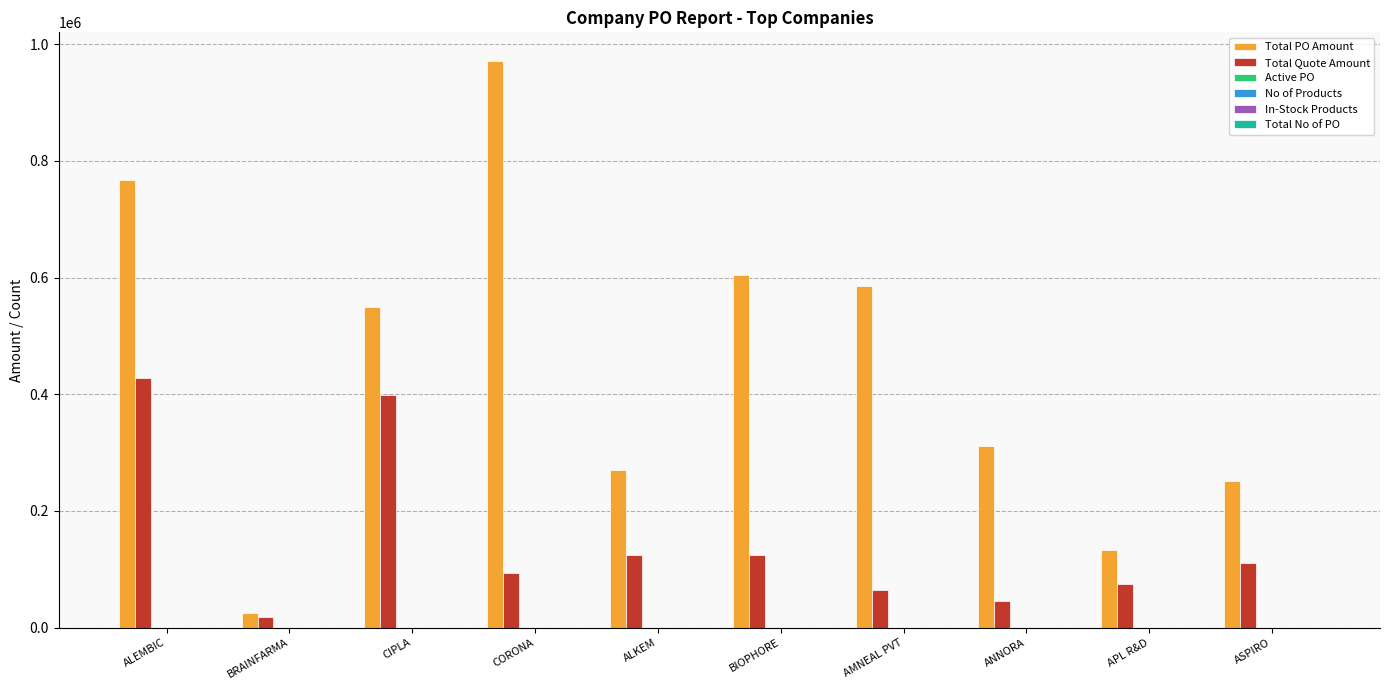

What is the maximum value shown in the chart?

971950